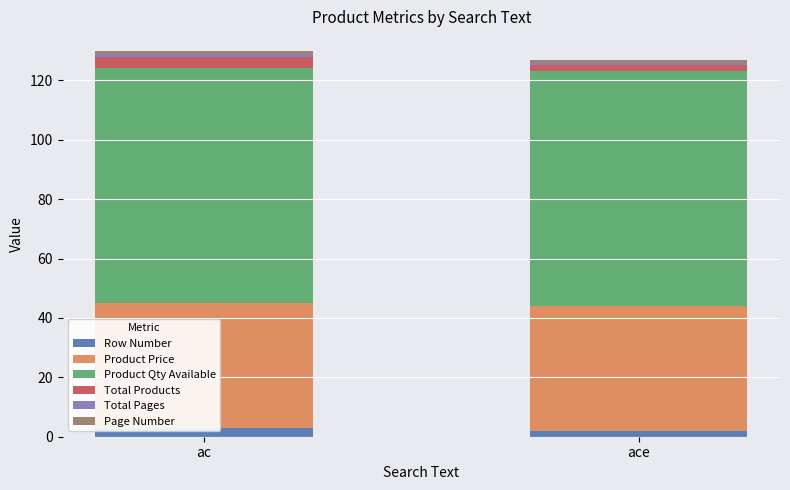

What is the sum of the Product Price values at ace and ac?

84